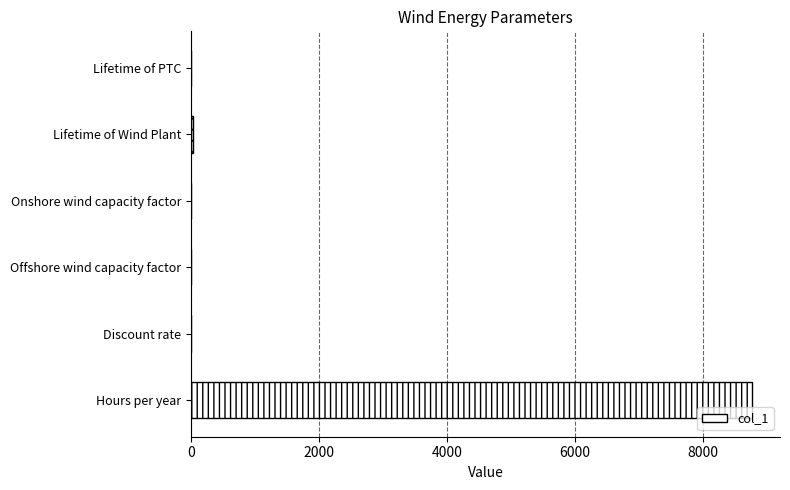

What is the sum of all values?

8800.9